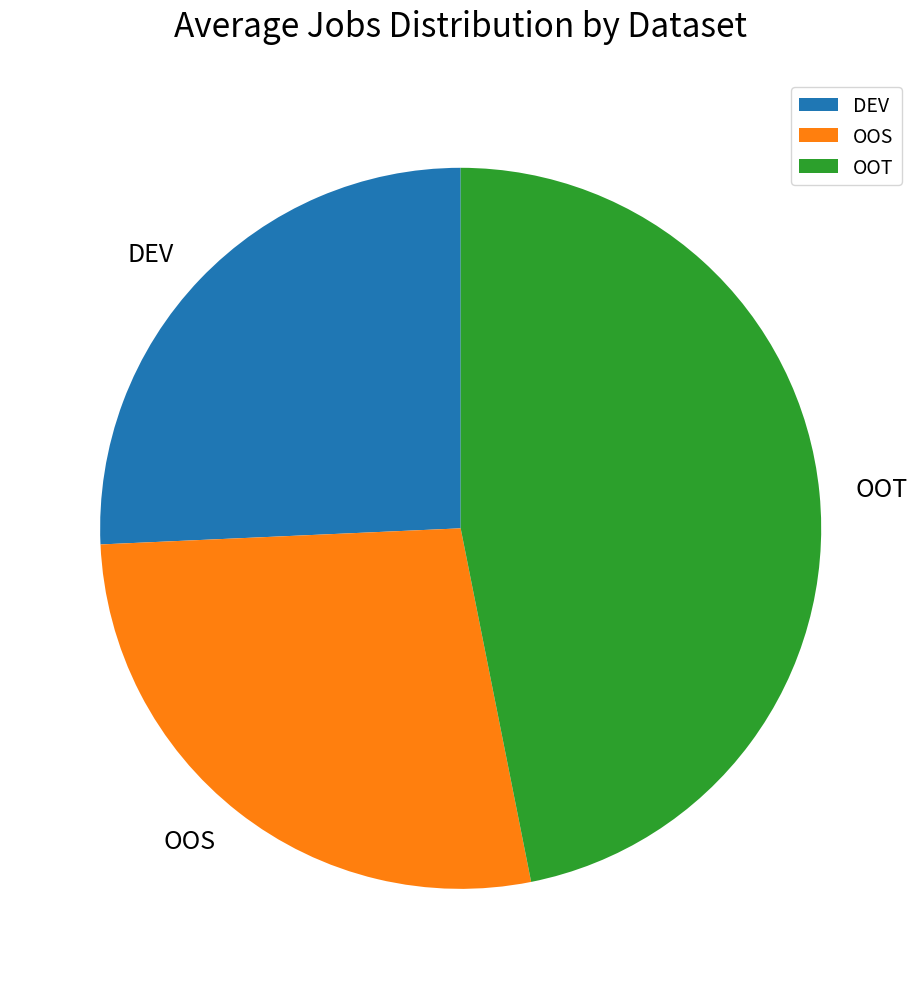

Approximately how many times larger is the value at OOS compared to OOT?

0.6